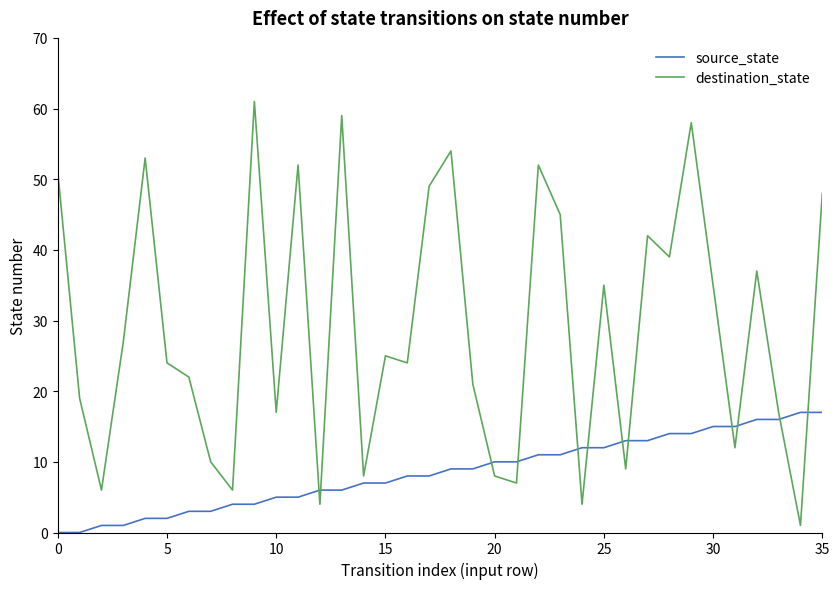

Which series has the widest spread of values?

destination_state